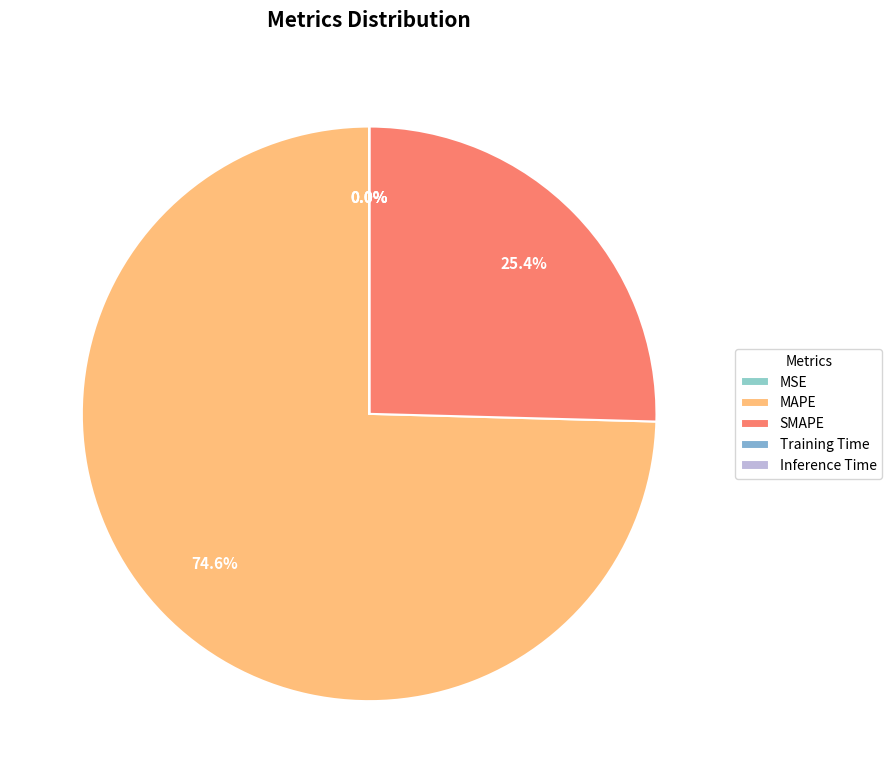

The Training Time slice represents 0% of the pie. True or false?

True